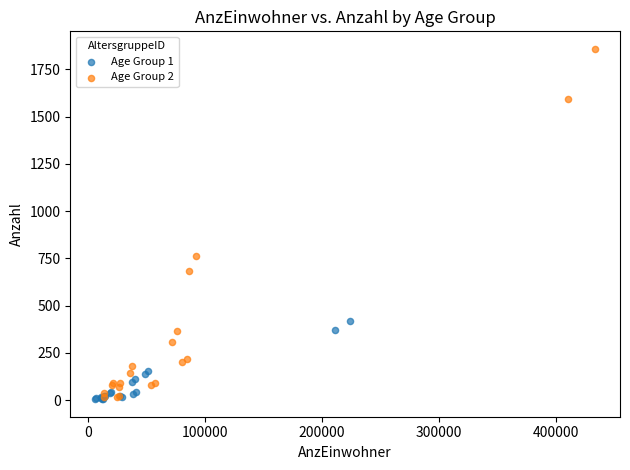

Which series has the widest spread of Y values?

Age Group 2